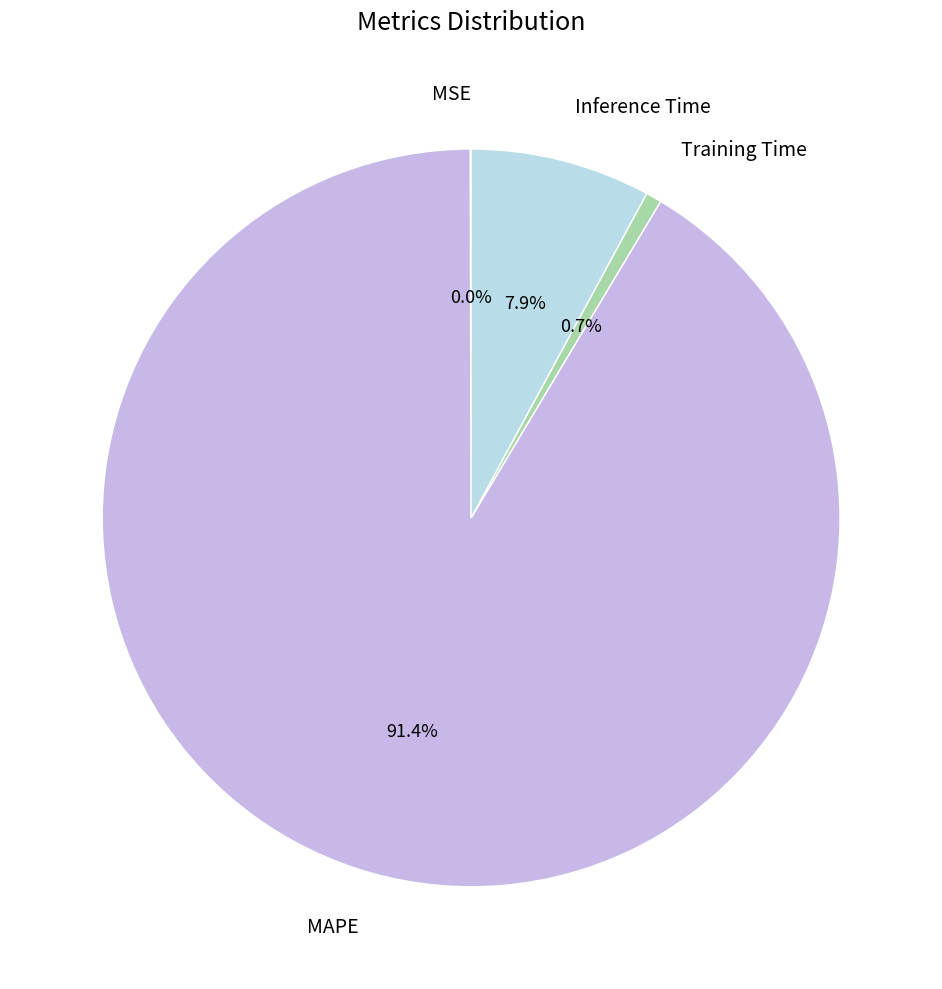

True or false: Inference Time accounts for 8% of the total.

True